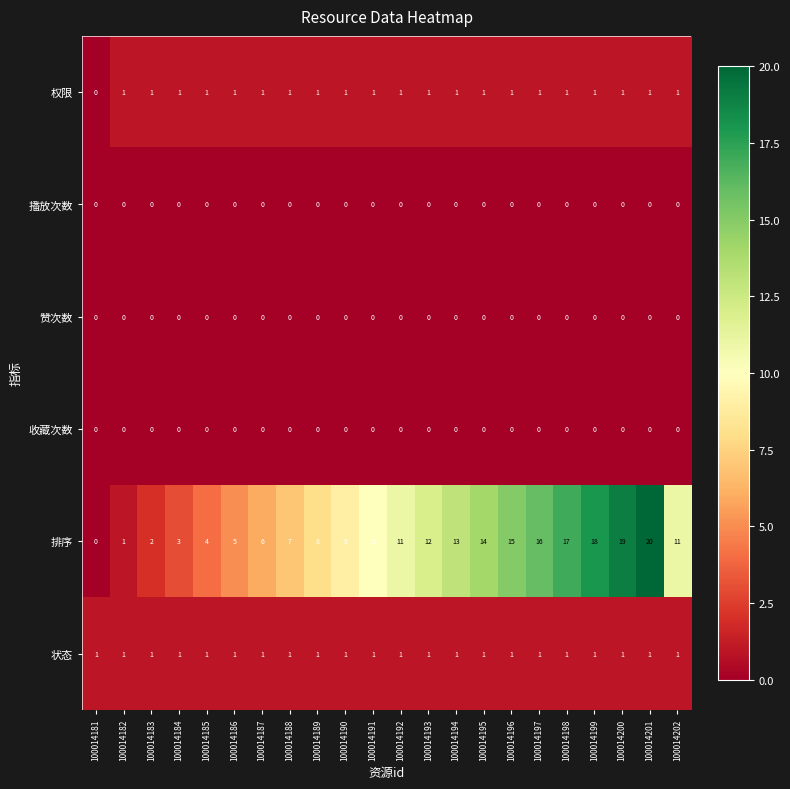

At which category is the sum across all series the highest?

100014201